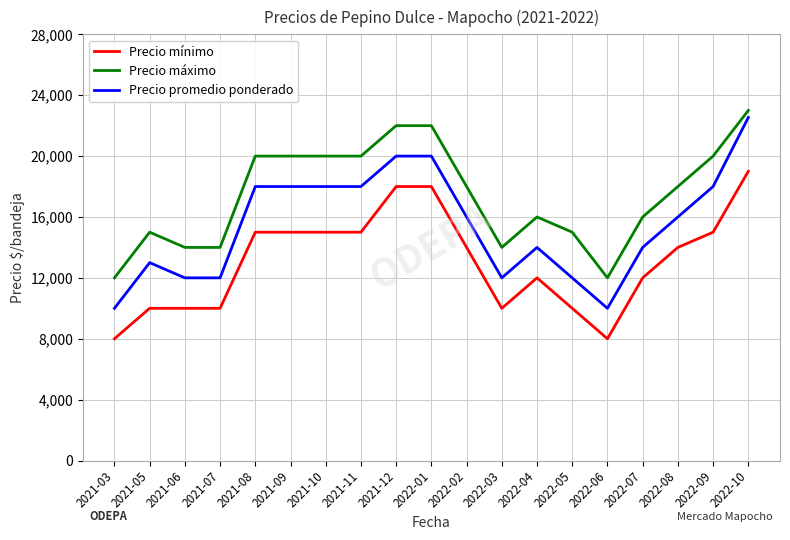

What is the difference between the maximum and minimum values in the Precio mínimo series?

11000